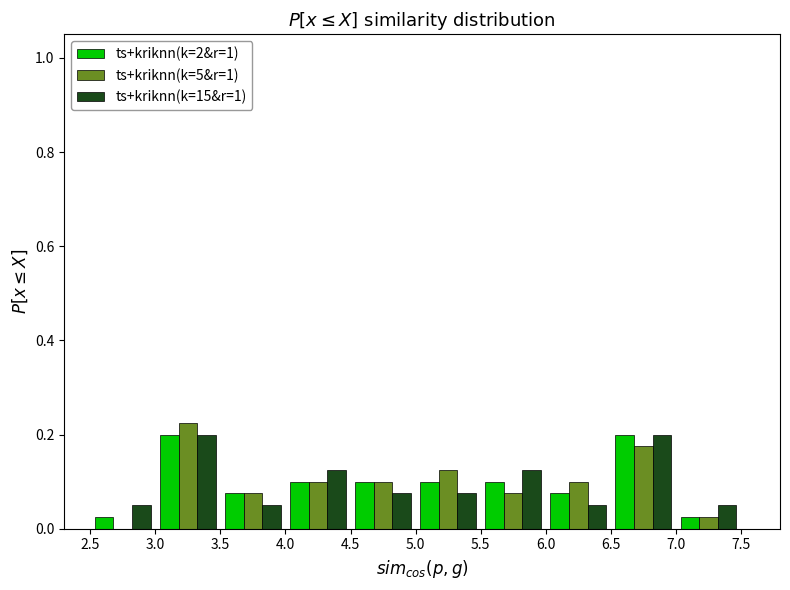

Reading left to right, transcribe this chart: for each range on the x-axis, give the height of each series' bar. The values are not printed on the chart, so give them approximately, as read against the axis.

2.5 to 3.0: ts+kriknn(k=2&r=1)=0.02	ts+kriknn(k=5&r=1)=0	ts+kriknn(k=15&r=1)=0.06
3.0 to 3.5: ts+kriknn(k=2&r=1)=0.20	ts+kriknn(k=5&r=1)=0.22	ts+kriknn(k=15&r=1)=0.20
3.5 to 4.0: ts+kriknn(k=2&r=1)=0.08	ts+kriknn(k=5&r=1)=0.08	ts+kriknn(k=15&r=1)=0.06
4.0 to 4.5: ts+kriknn(k=2&r=1)=0.10	ts+kriknn(k=5&r=1)=0.10	ts+kriknn(k=15&r=1)=0.12
4.5 to 5.0: ts+kriknn(k=2&r=1)=0.10	ts+kriknn(k=5&r=1)=0.10	ts+kriknn(k=15&r=1)=0.08
5.0 to 5.5: ts+kriknn(k=2&r=1)=0.10	ts+kriknn(k=5&r=1)=0.12	ts+kriknn(k=15&r=1)=0.08
5.5 to 6.0: ts+kriknn(k=2&r=1)=0.10	ts+kriknn(k=5&r=1)=0.08	ts+kriknn(k=15&r=1)=0.12
6.0 to 6.5: ts+kriknn(k=2&r=1)=0.08	ts+kriknn(k=5&r=1)=0.10	ts+kriknn(k=15&r=1)=0.06
6.5 to 7.0: ts+kriknn(k=2&r=1)=0.20	ts+kriknn(k=5&r=1)=0.18	ts+kriknn(k=15&r=1)=0.20
7.0 to 7.5: ts+kriknn(k=2&r=1)=0.02	ts+kriknn(k=5&r=1)=0.02	ts+kriknn(k=15&r=1)=0.06